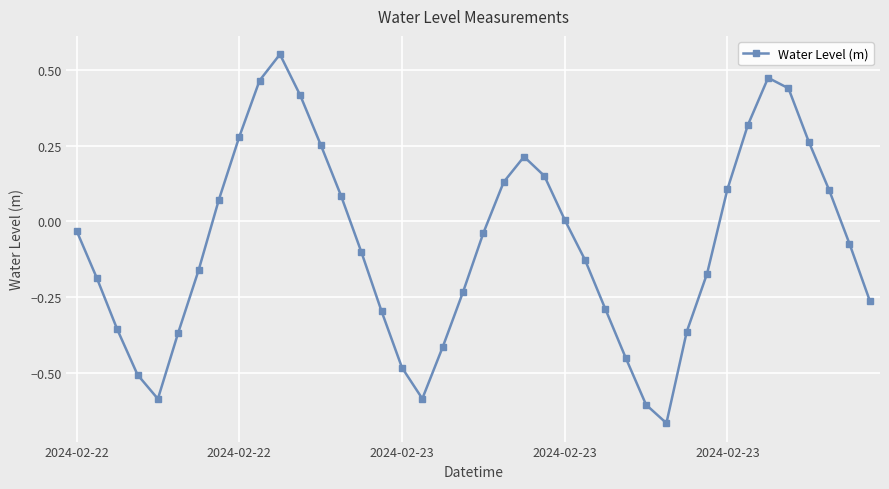

How many points are higher than both their immediate neighbors (excluding endpoints)?

3